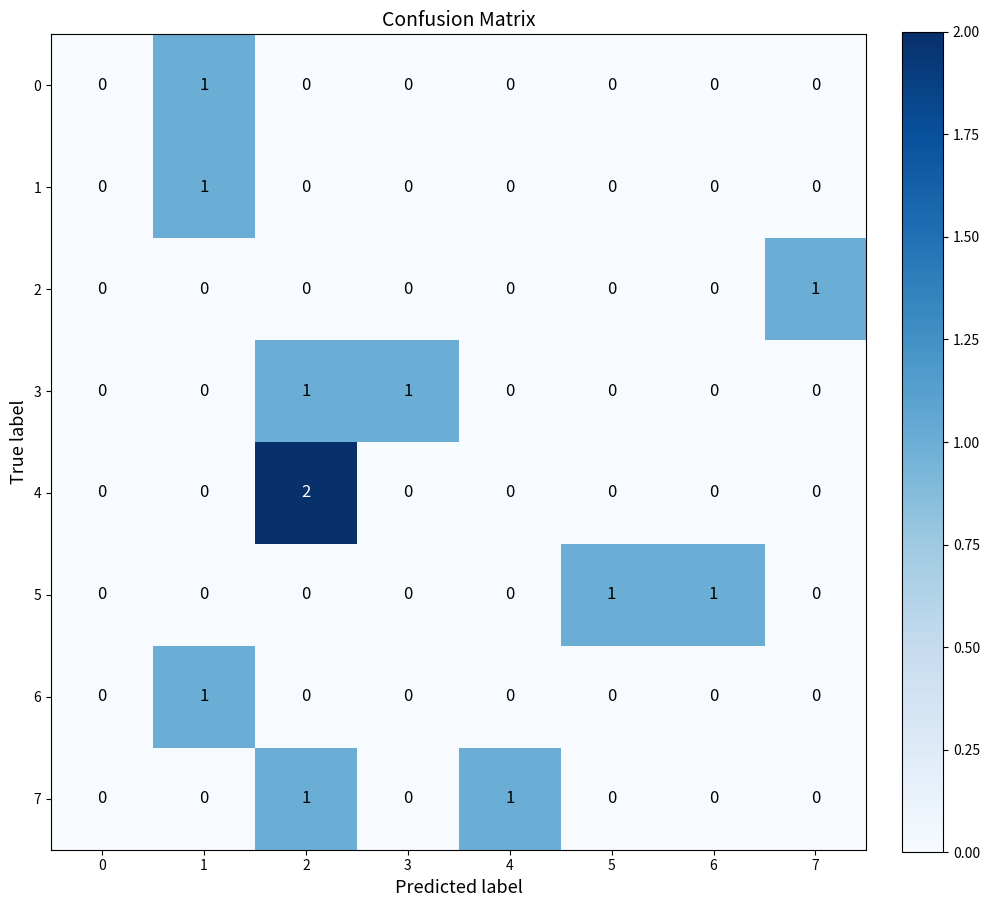

Count the 2 values in the range 0 to 1.

8